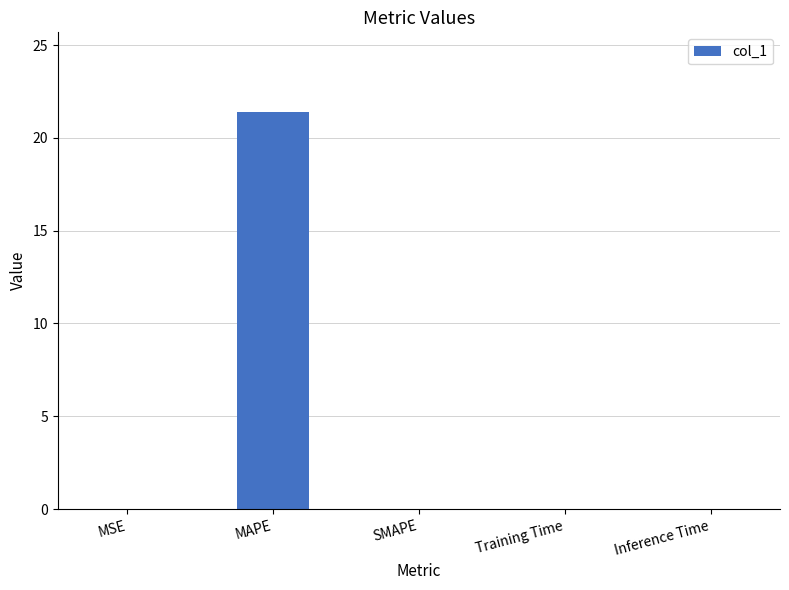

True or false: the data shows 0.0 at Training Time.

True